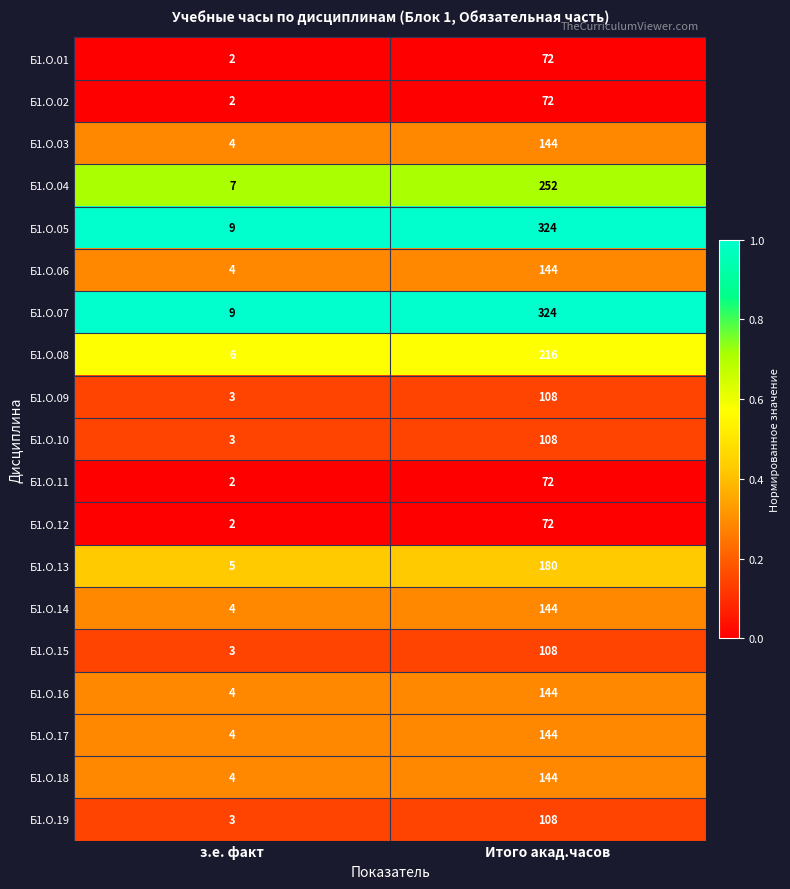

At which label does Б1.О.10 reach its minimum?

з.е. факт